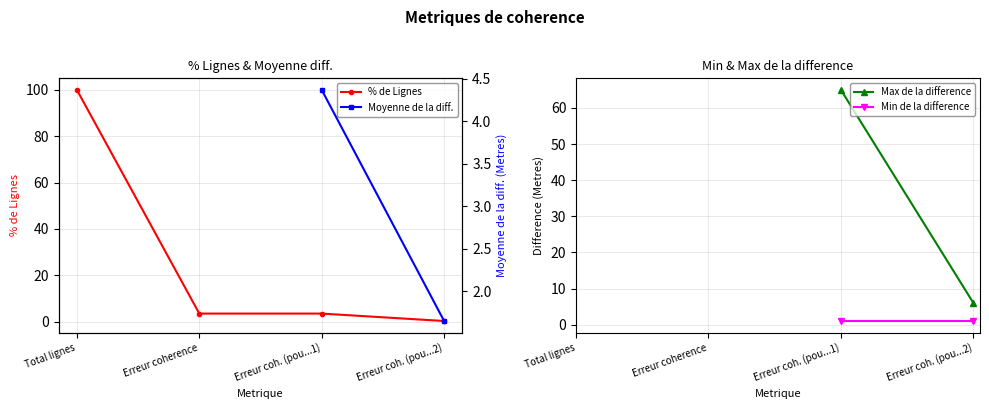

Which series has the largest total across all categories?

% de Lignes